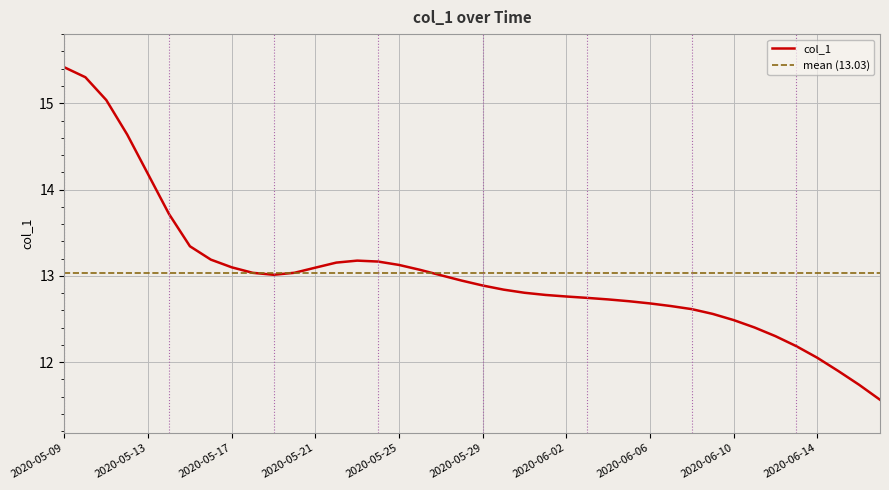

The chart shows a value of 7.7 at 2020-06-09. True or false?

False